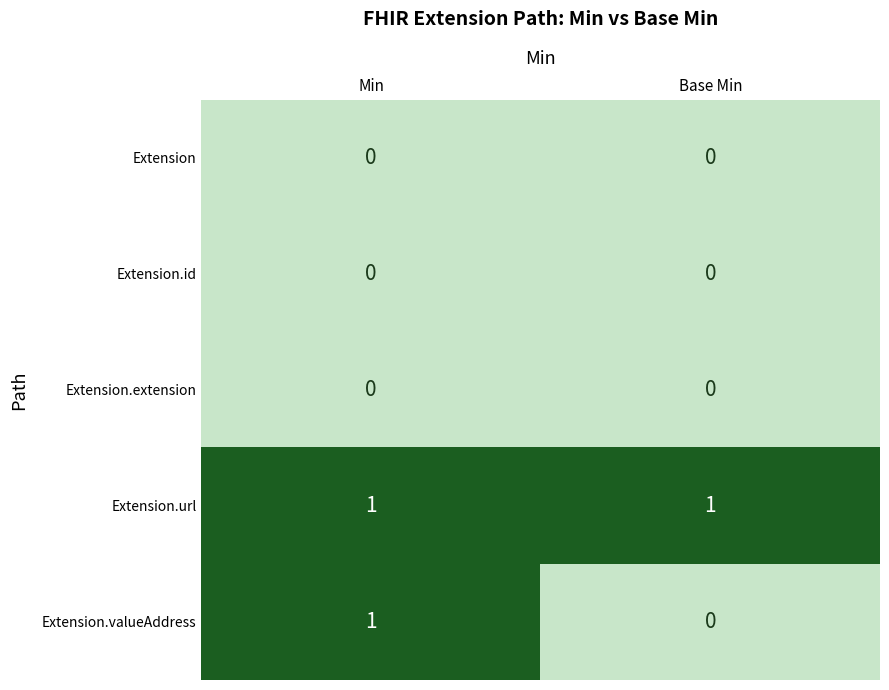

What is the maximum value shown in the chart?

1